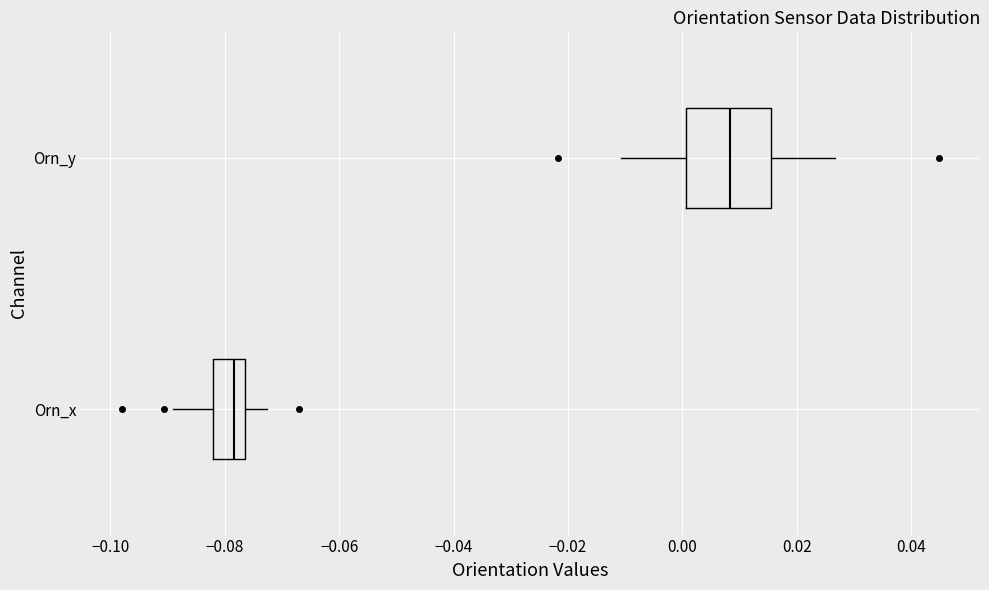

Which box has the furthest to the left median line?

Orn_x